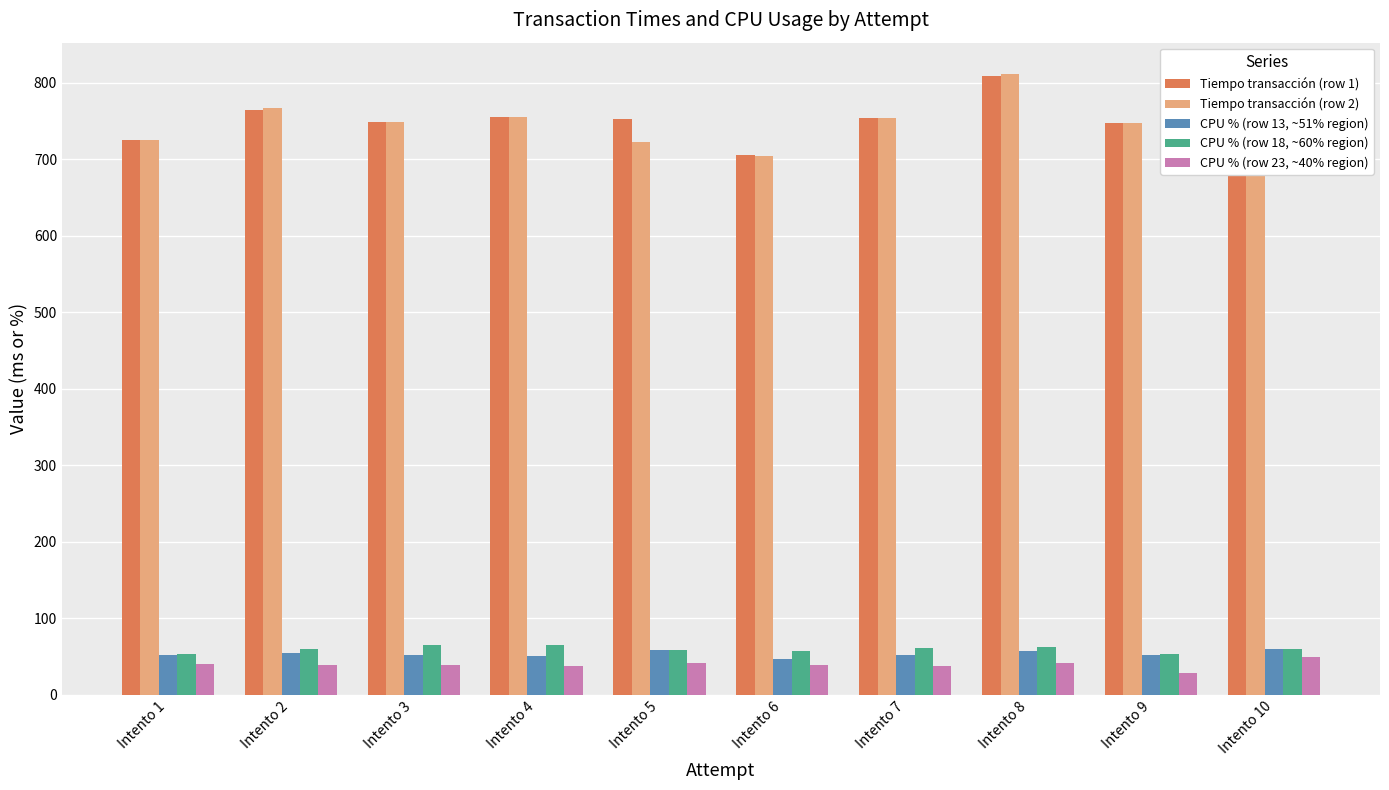

Rank the series by their maximum value, from lowest to highest.

CPU % (row 23, ~40% region), CPU % (row 13, ~51% region), CPU % (row 18, ~60% region), Tiempo transacción (row 1), Tiempo transacción (row 2)